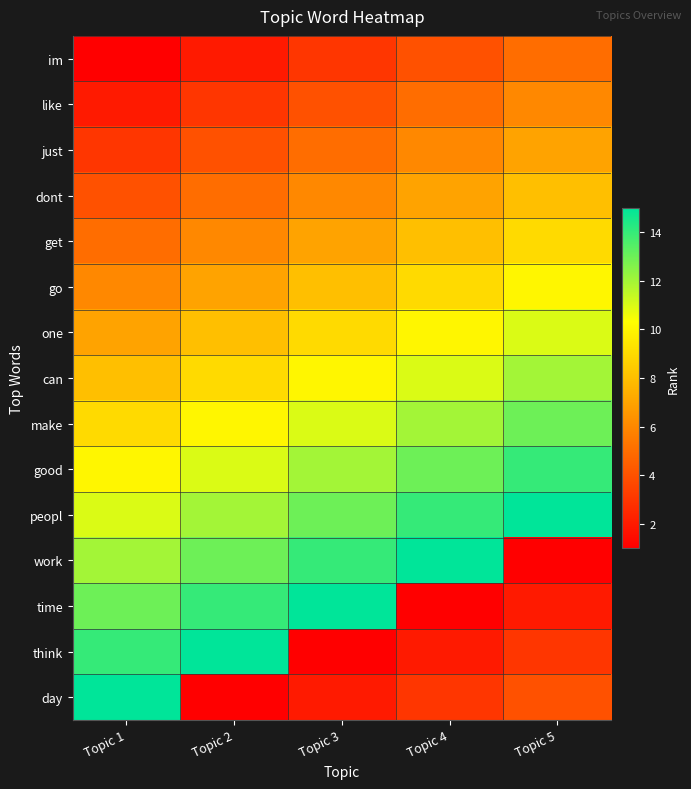

Reading left to right, transcribe all the data shown in this chart.

im: Topic 1=1	Topic 2=2	Topic 3=3	Topic 4=4	Topic 5=5
like: Topic 1=2	Topic 2=3	Topic 3=4	Topic 4=5	Topic 5=6
just: Topic 1=3	Topic 2=4	Topic 3=5	Topic 4=6	Topic 5=7
dont: Topic 1=4	Topic 2=5	Topic 3=6	Topic 4=7	Topic 5=8
get: Topic 1=5	Topic 2=6	Topic 3=7	Topic 4=8	Topic 5=9
go: Topic 1=6	Topic 2=7	Topic 3=8	Topic 4=9	Topic 5=10
one: Topic 1=7	Topic 2=8	Topic 3=9	Topic 4=10	Topic 5=11
can: Topic 1=8	Topic 2=9	Topic 3=10	Topic 4=11	Topic 5=12
make: Topic 1=9	Topic 2=10	Topic 3=11	Topic 4=12	Topic 5=13
good: Topic 1=10	Topic 2=11	Topic 3=12	Topic 4=13	Topic 5=14
peopl: Topic 1=11	Topic 2=12	Topic 3=13	Topic 4=14	Topic 5=15
work: Topic 1=12	Topic 2=13	Topic 3=14	Topic 4=15	Topic 5=1
time: Topic 1=13	Topic 2=14	Topic 3=15	Topic 4=1	Topic 5=2
think: Topic 1=14	Topic 2=15	Topic 3=1	Topic 4=2	Topic 5=3
day: Topic 1=15	Topic 2=1	Topic 3=2	Topic 4=3	Topic 5=4